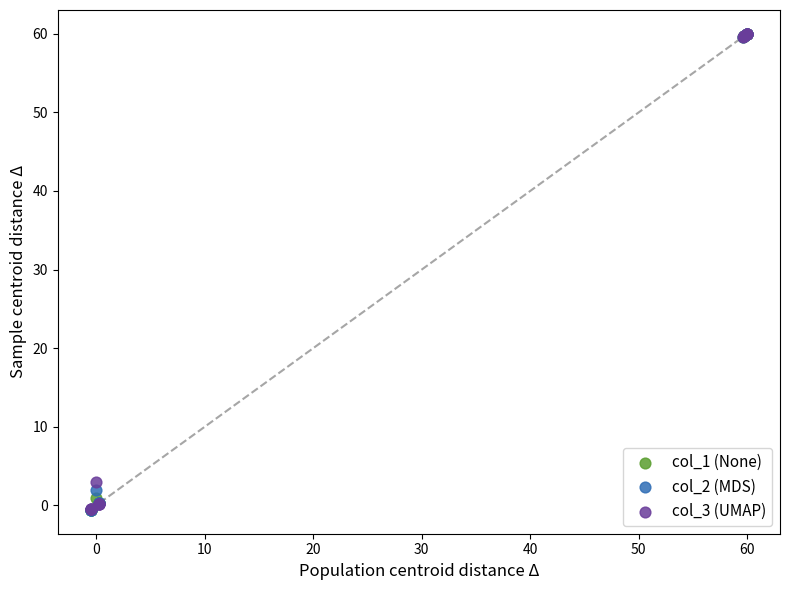

Which series has the largest Y range (max minus min)?

col_2 (MDS)